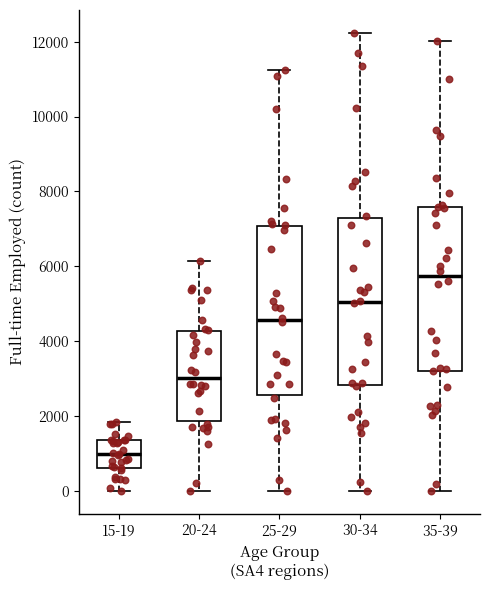

Reading left to right, read every box against the y-axis: the position of its median line, the range the box covers, and the ends of its whiskers. The values are not printed on the chart, so give them approximately, as read against the axis.

15-19: median 1000, box 600 to 1400, whiskers 0 to 1800
20-24: median 3000, box 1800 to 4200, whiskers 0 to 6200
25-29: median 4600, box 2600 to 7000, whiskers 0 to 11200
30-34: median 5000, box 2800 to 7200, whiskers 0 to 12200
35-39: median 5800, box 3200 to 7600, whiskers 0 to 12000